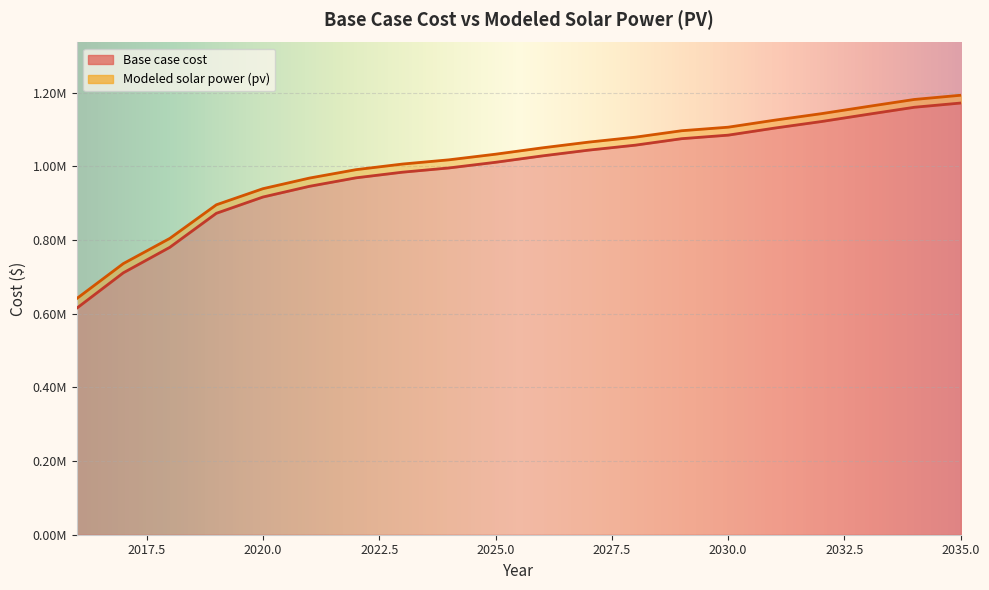

At 2030, list the series in order from largest to smallest.

Modeled solar power (pv), Base case cost